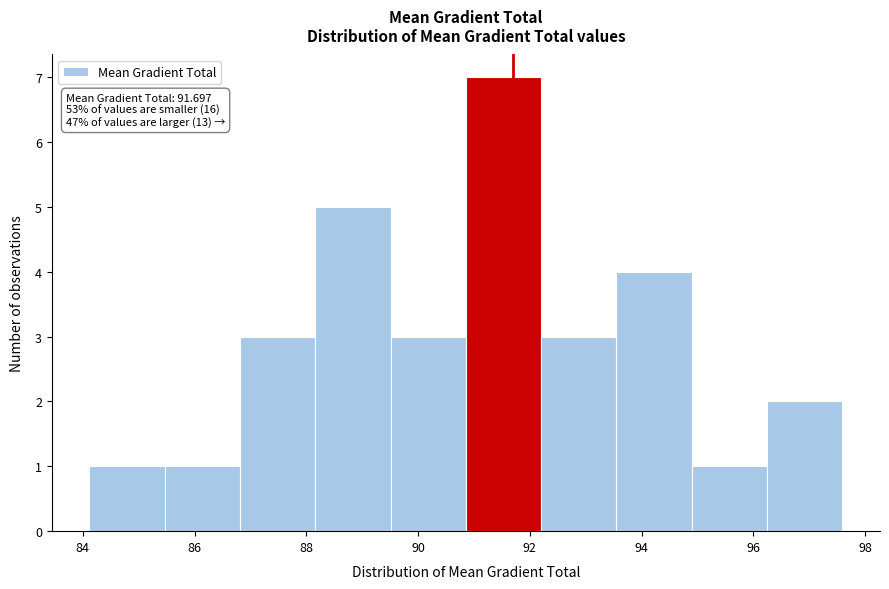

Over which range of the x-axis is the bar tallest?

90.8 to 92.2